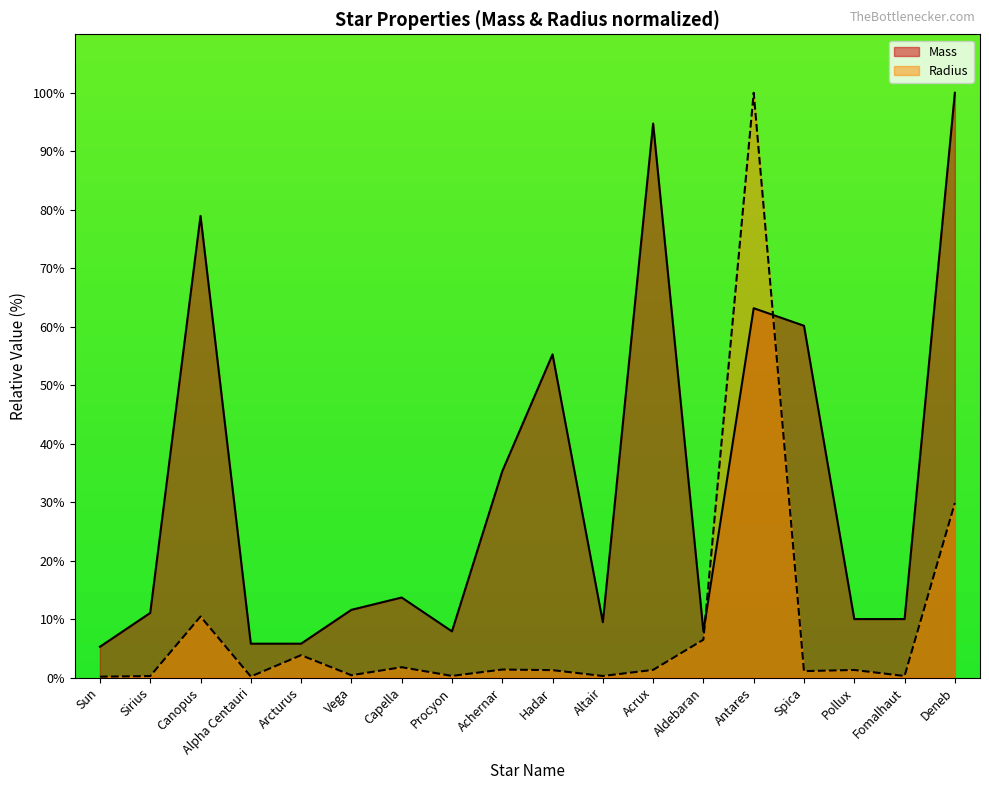

Between Aldebaran and Alpha Centauri, which is larger?

Aldebaran